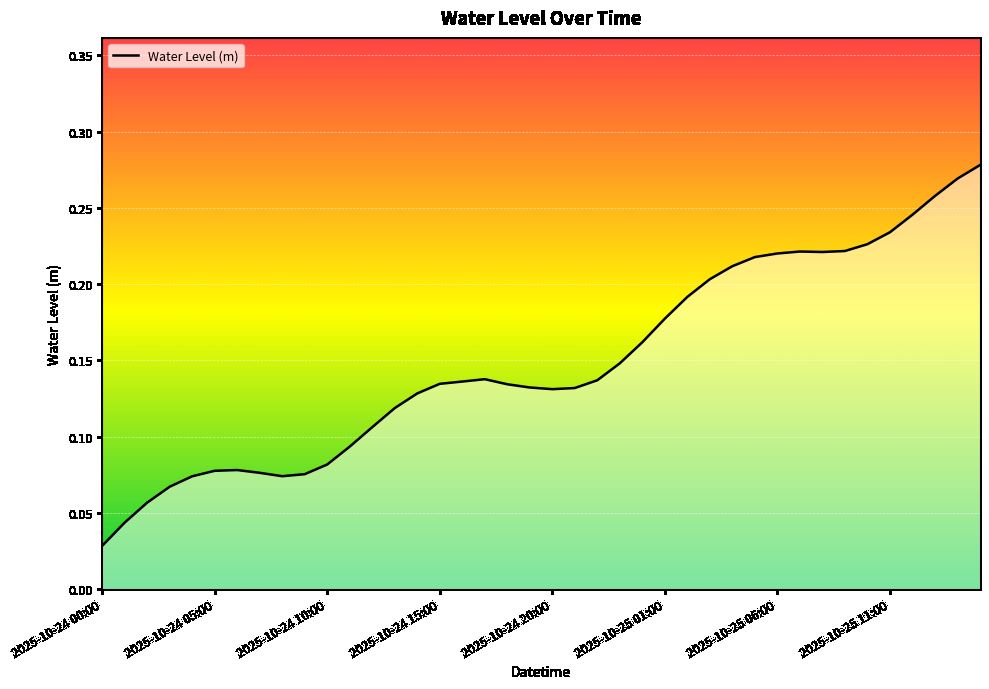

What is the sum of all values?

6.0